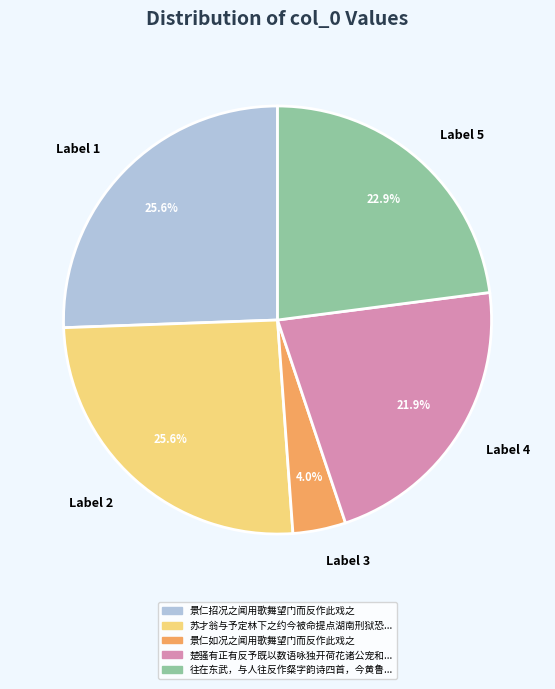

What is the smallest slice in the pie chart?

Label 3